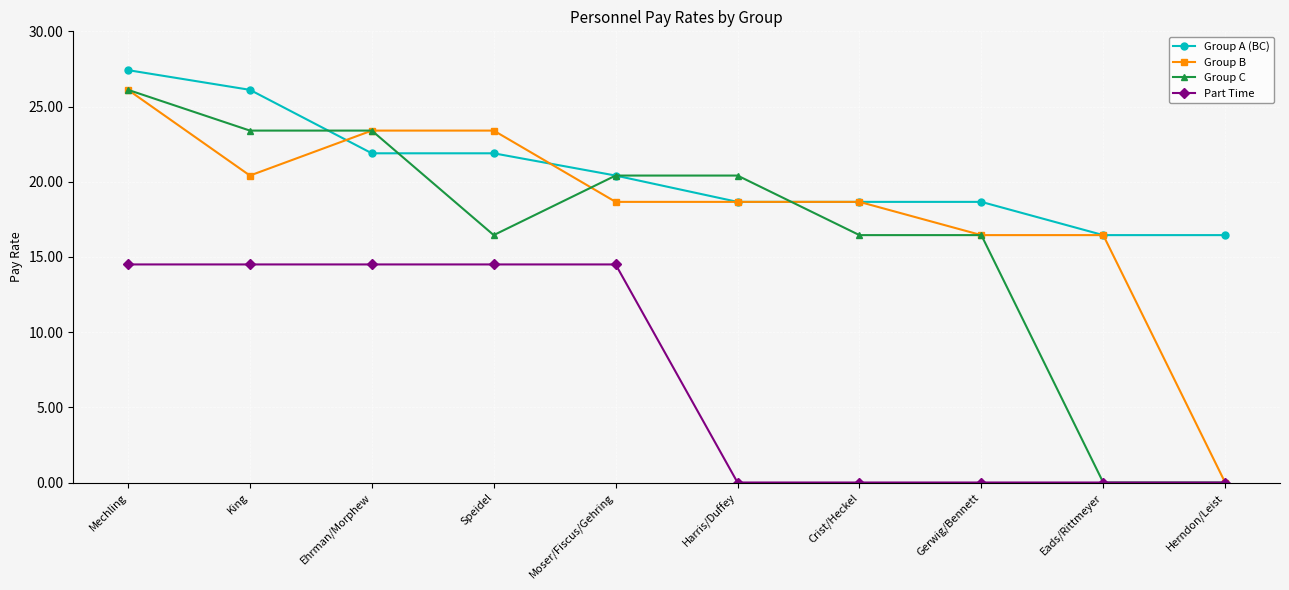

What is the sum of all Group C values?

163.1